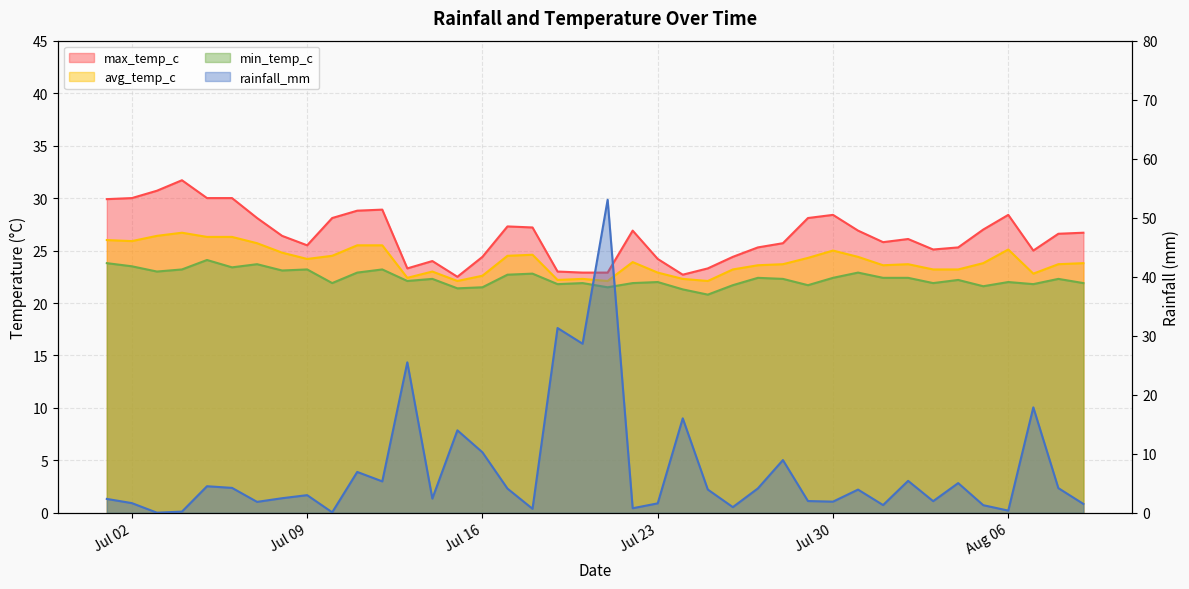

Where is the first local minimum for min_temp_c?

2024-07-03